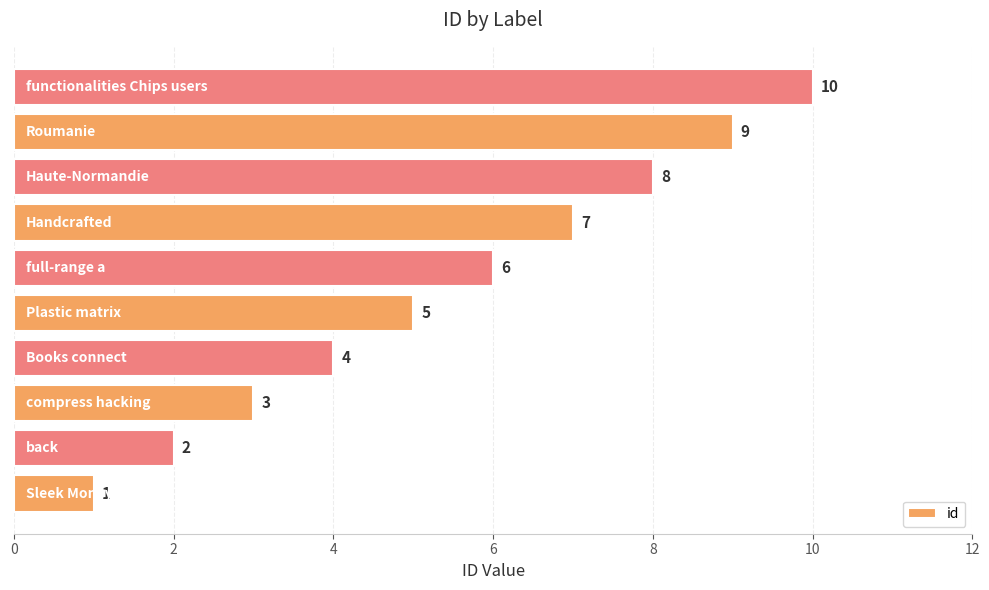

How many distinct data groups are displayed?

1